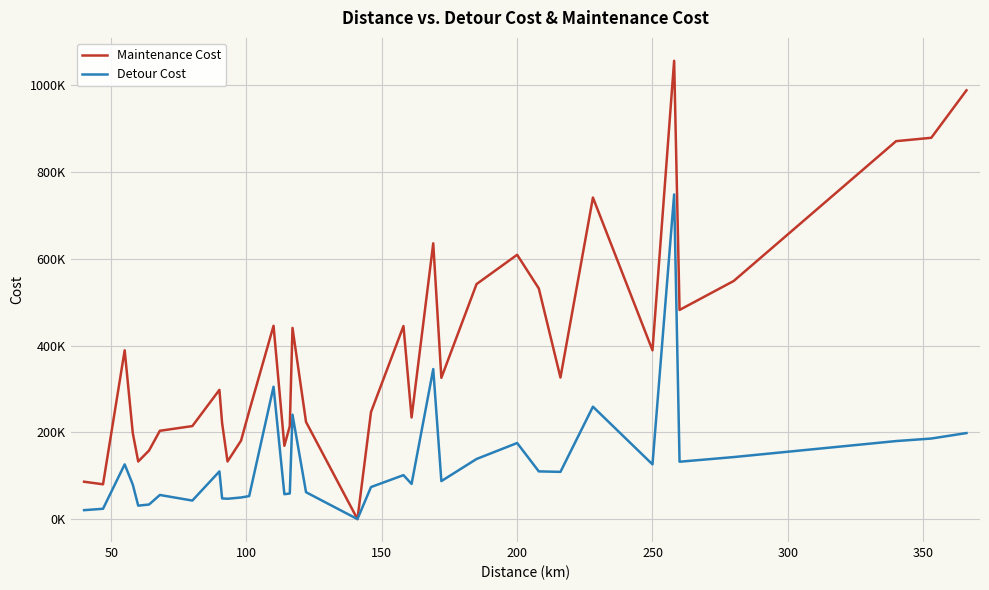

Does the chart display data point markers on the line(s)?

No